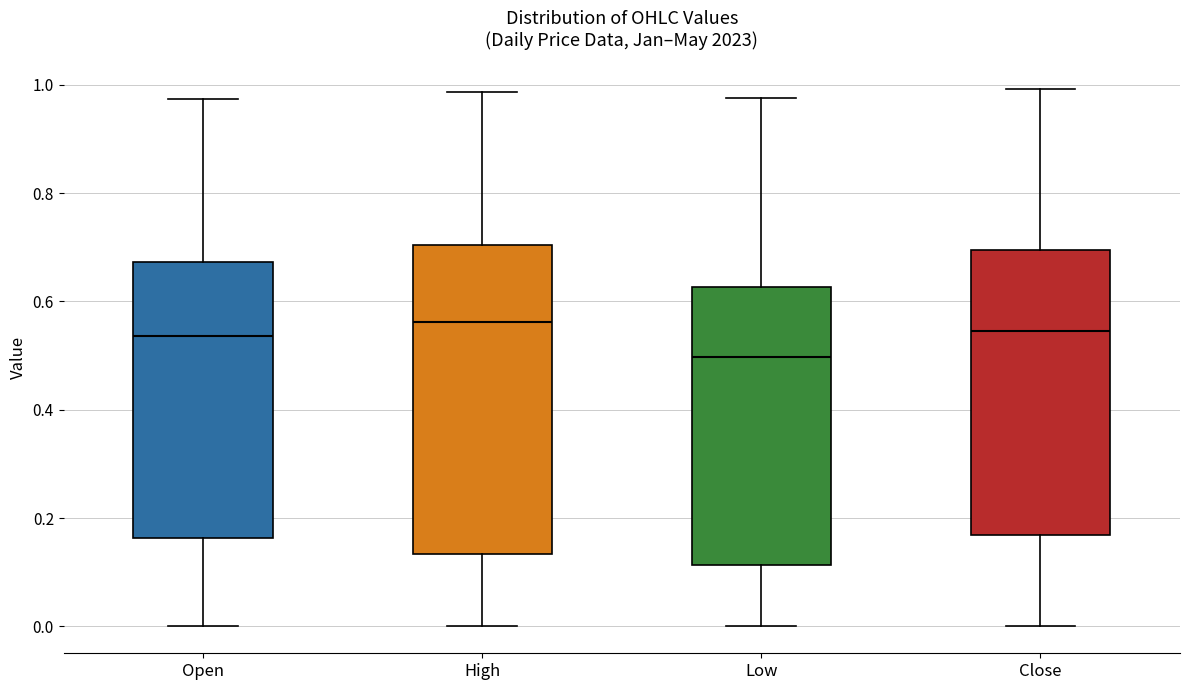

Reading left to right, transcribe this box plot: for each box, give where its median line is, the range the box spans, and where its two whiskers end, as read against the y-axis. The values are not printed on the chart, so give them approximately, as read against the axis.

Open: median 0.54, box 0.16 to 0.68, whiskers 0.00 to 0.98
High: median 0.56, box 0.14 to 0.70, whiskers 0.00 to 0.98
Low: median 0.50, box 0.12 to 0.62, whiskers 0.00 to 0.98
Close: median 0.54, box 0.16 to 0.70, whiskers 0.00 to 1.00